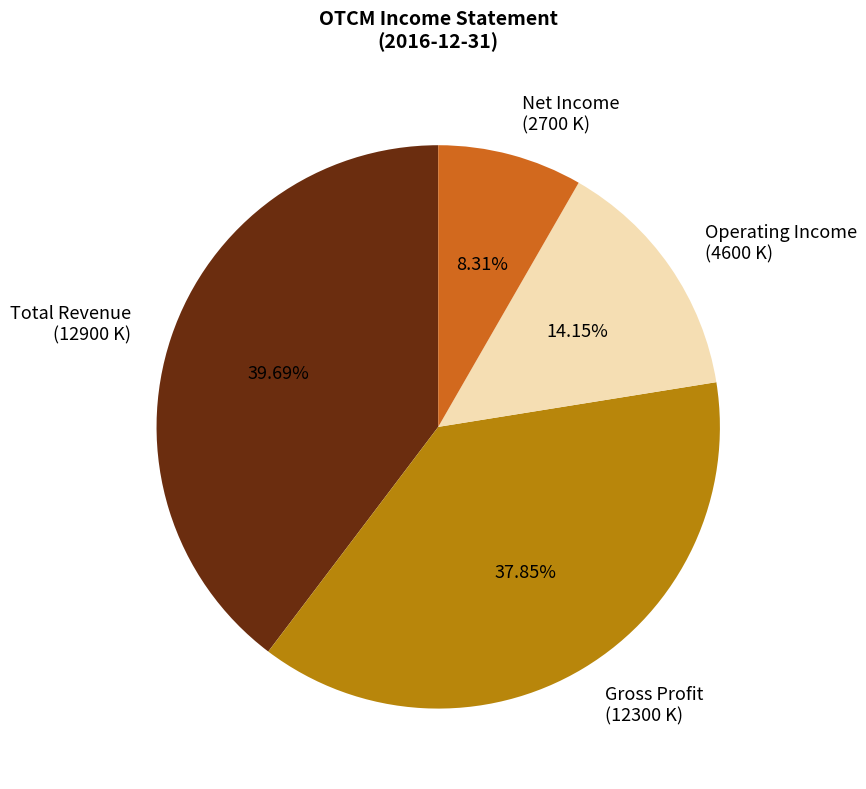

Count the number of slices in the pie.

4